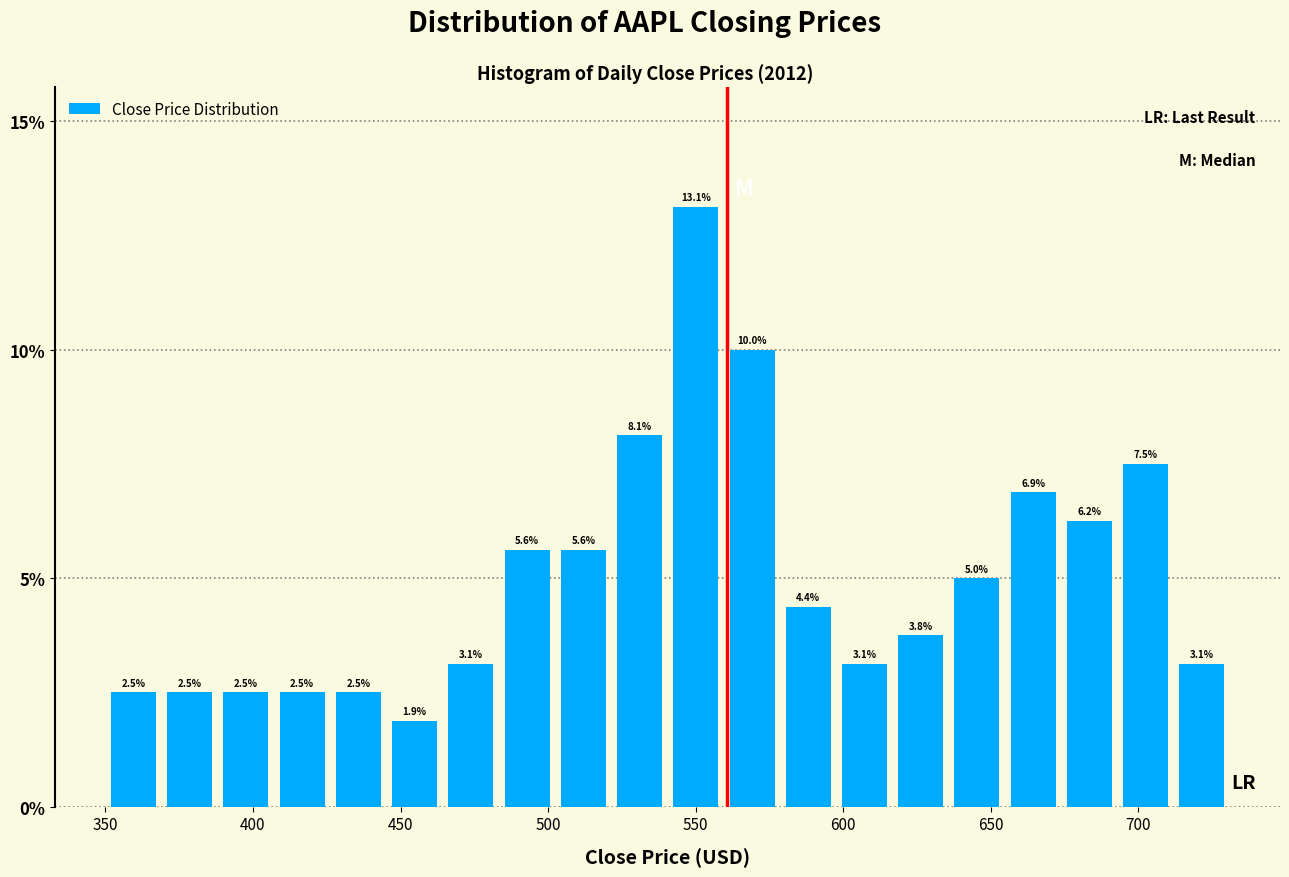

Read against the x-axis, roughly where is the centre of the tallest bar?

550